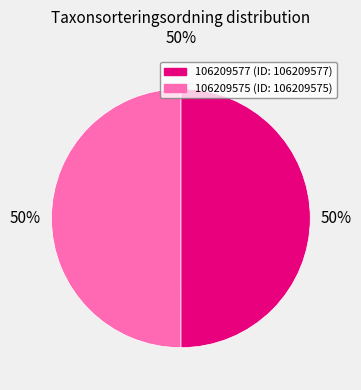

Is it true that 106209575 is 50% of the pie?

True